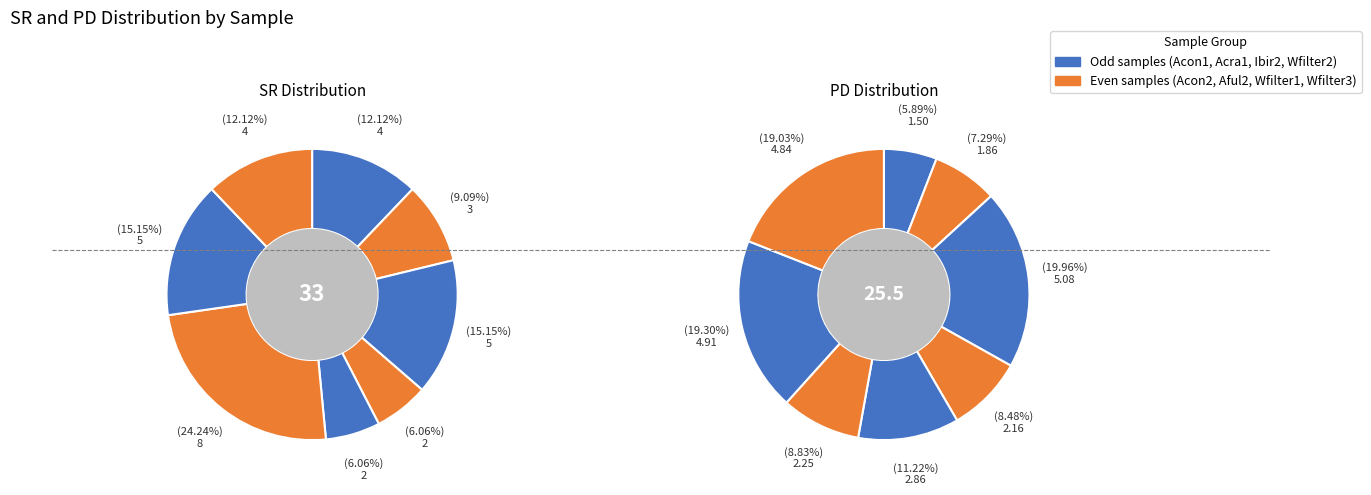

What percentage do Wfilter1 and Aful2 together represent?

30.3%